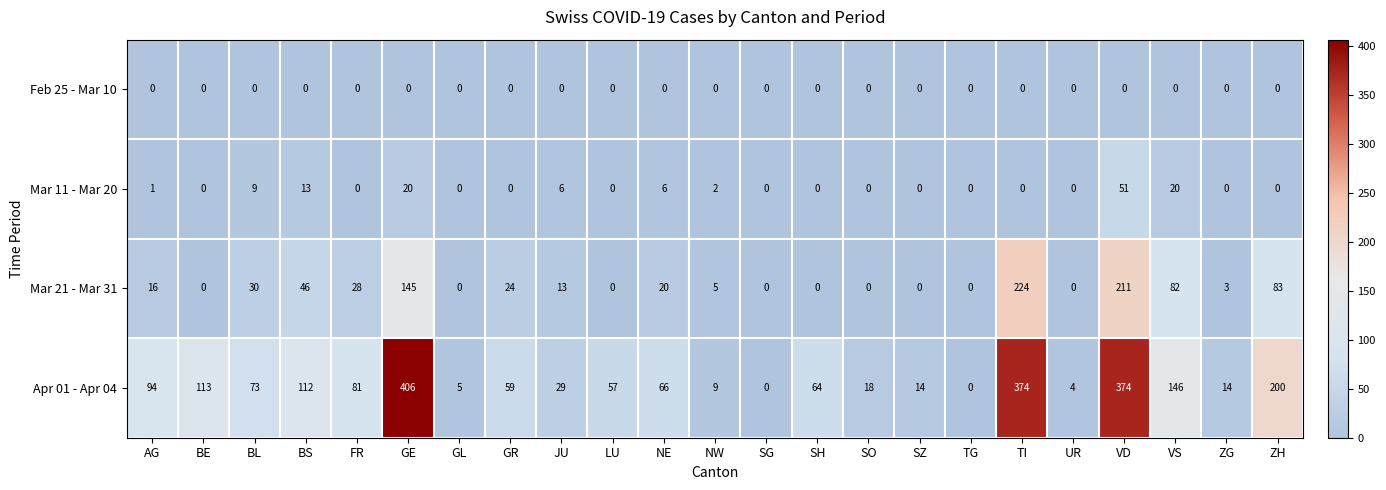

Which series has the largest total across all categories?

Apr 01 - Apr 04